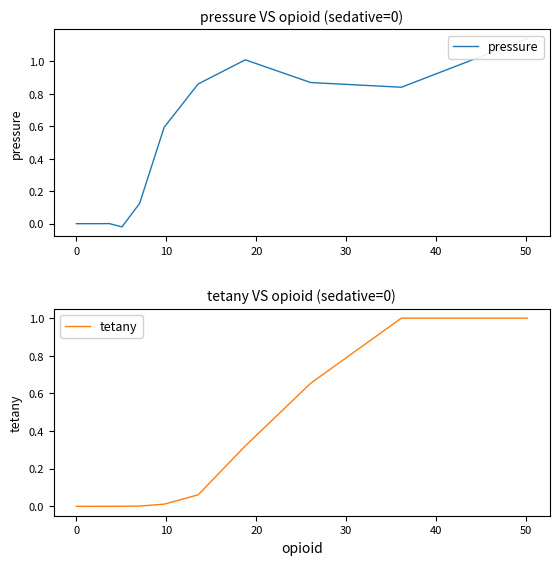

What is the highest value of the tetany series?

1.0